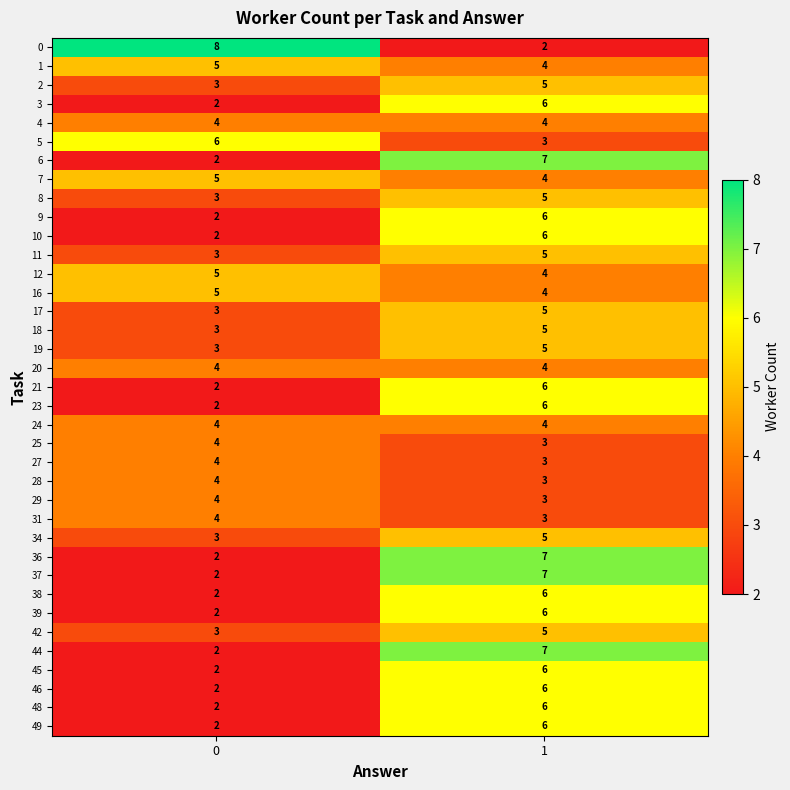

Is the value of 9 at 0 greater than the value of 20 at 1?

No